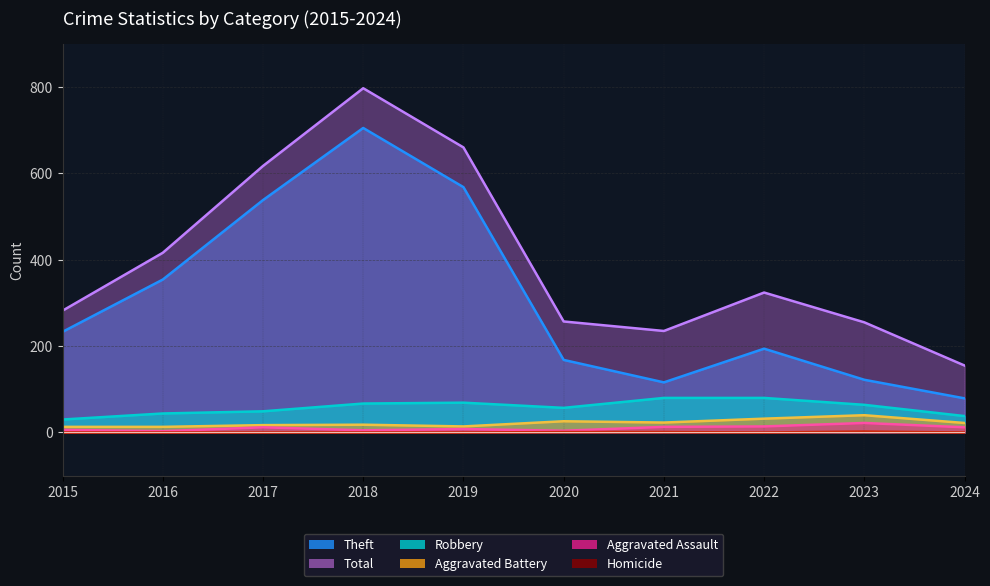

True or false: Homicide and Robbery cross at least once.

False